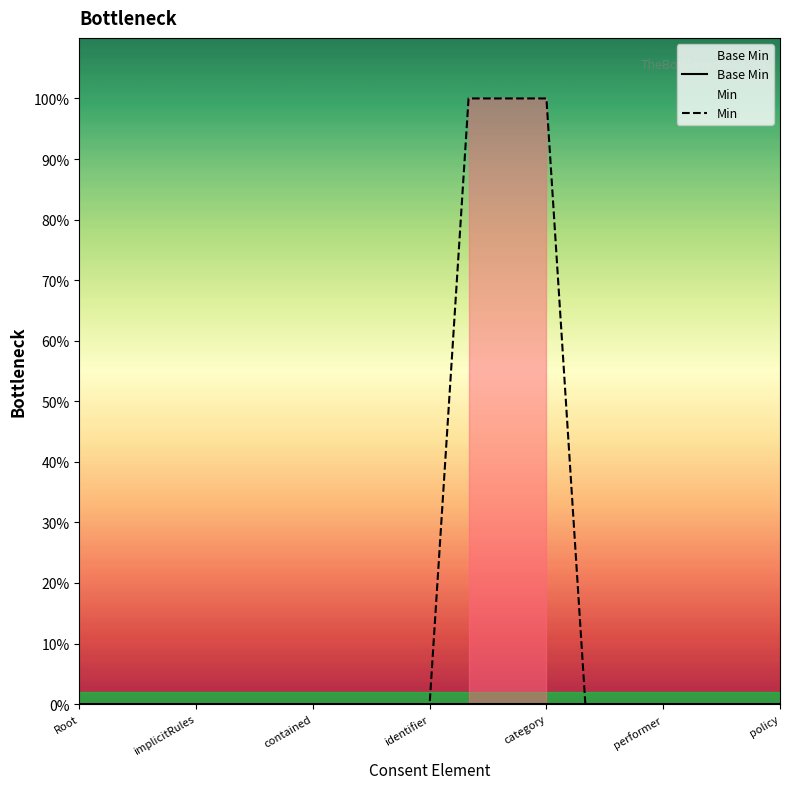

True or false: Min and Base Min intersect in this chart.

False